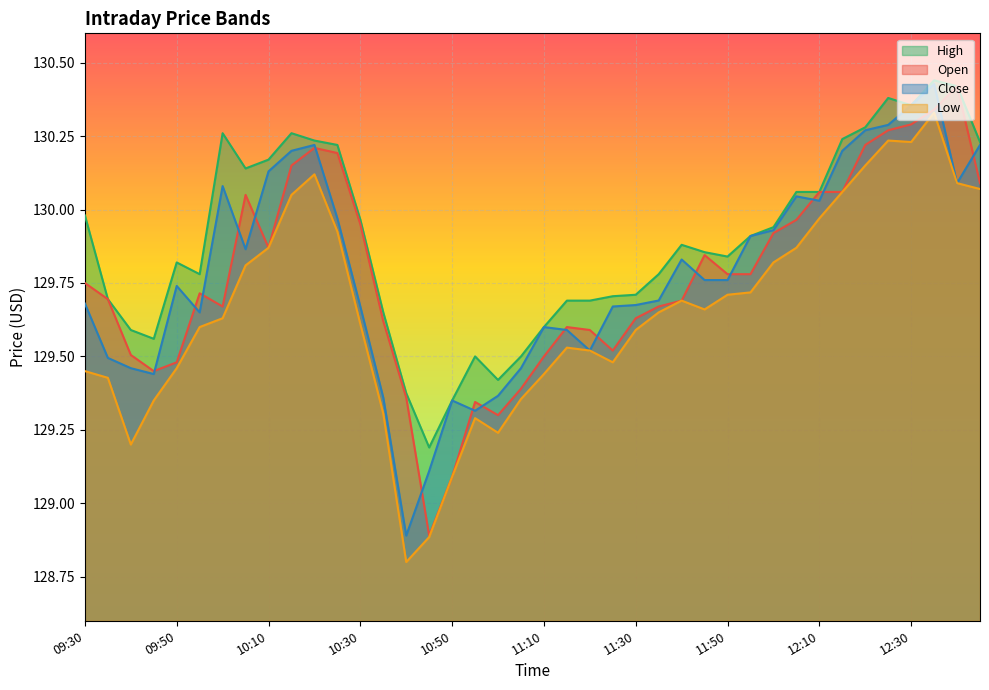

What is the average value of the High series?

129.9